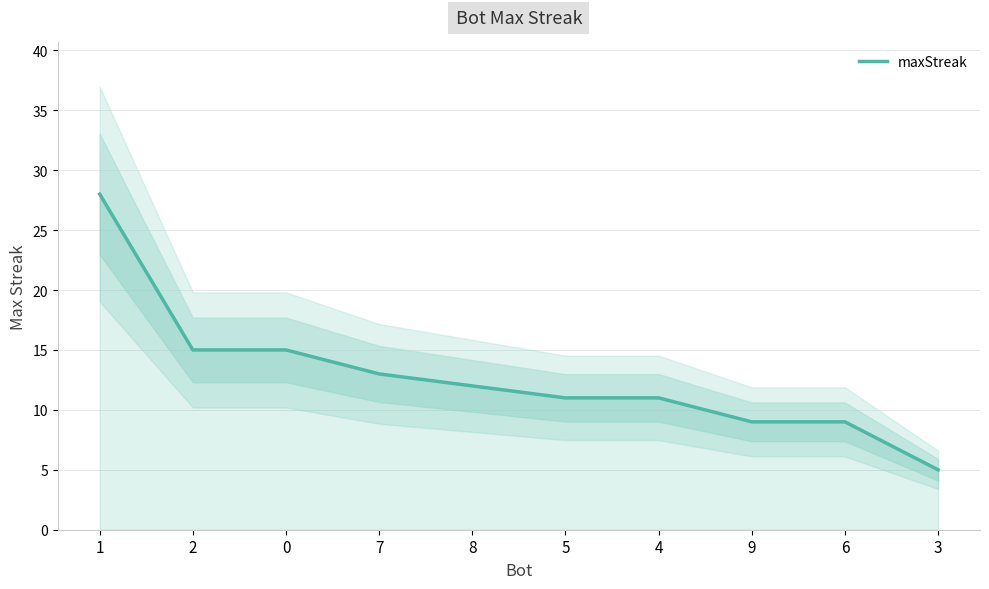

What position from the left is 5?

6